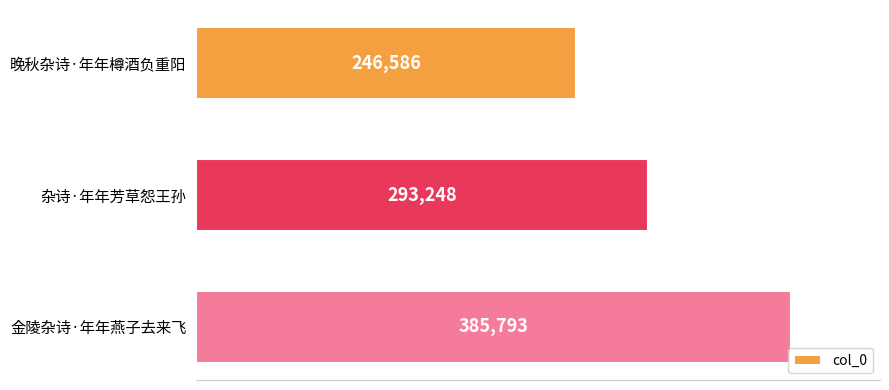

What is the change in value from 杂诗·年年芳草怨王孙 to 金陵杂诗·年年燕子去来飞?

+92545